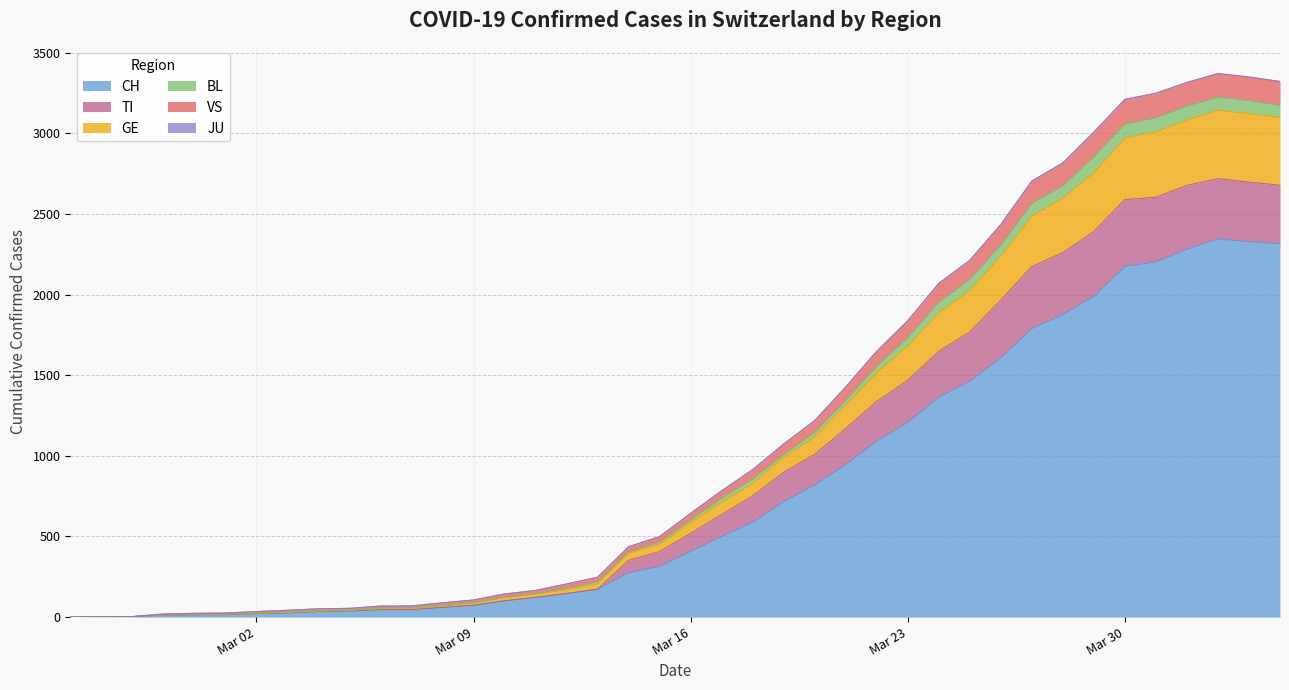

What is the label of the 11th point from the right?

2020-03-25